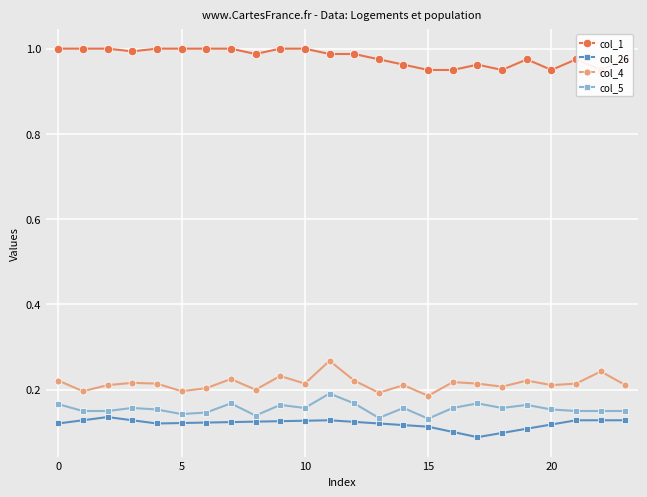

Which series has the largest total across all categories?

col_1